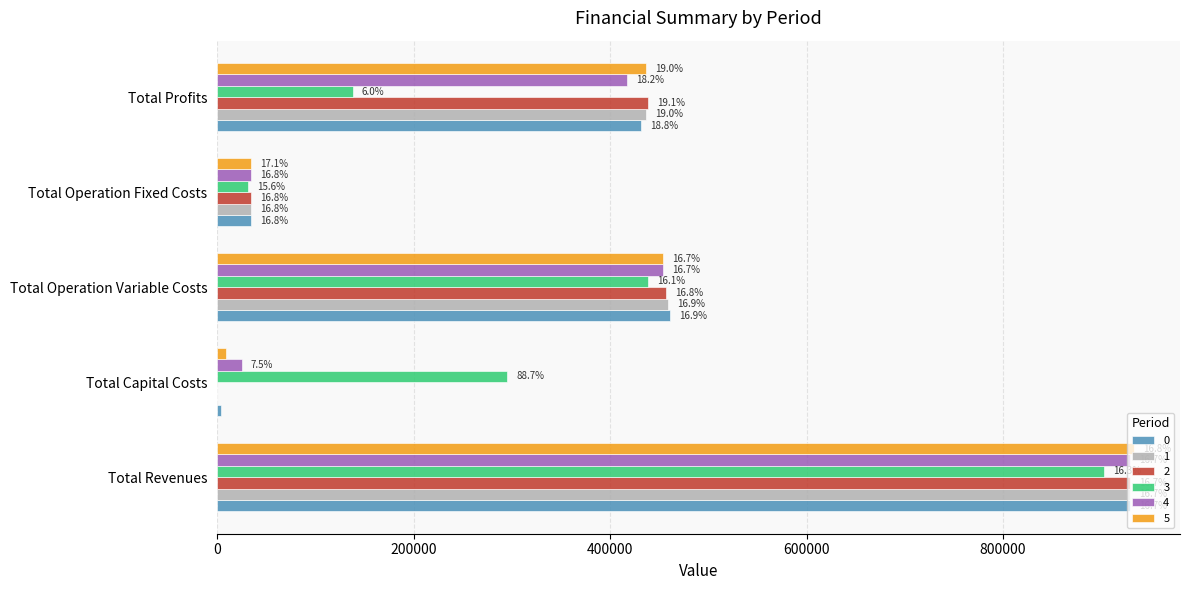

Reading left to right, what are all the values shown in this chart?

0: Total Revenues=929574.5	Total Capital Costs=4000.0	Total Operation Variable Costs=460630.1	Total Operation Fixed Costs=34047.9	Total Profits=430896.5
1: Total Revenues=929574.5	Total Capital Costs=0.0	Total Operation Variable Costs=458833.0	Total Operation Fixed Costs=34047.9	Total Profits=436693.6
2: Total Revenues=929574.5	Total Capital Costs=0.0	Total Operation Variable Costs=457033.4	Total Operation Fixed Costs=34047.9	Total Profits=438493.2
3: Total Revenues=903027.7	Total Capital Costs=295200.0	Total Operation Variable Costs=438535.5	Total Operation Fixed Costs=31441.8	Total Profits=137850.4
4: Total Revenues=929574.5	Total Capital Costs=24800.0	Total Operation Variable Costs=453426.8	Total Operation Fixed Costs=34047.9	Total Profits=417299.8
5: Total Revenues=933421.5	Total Capital Costs=8800.0	Total Operation Variable Costs=454019.5	Total Operation Fixed Costs=34552.4	Total Profits=436049.6